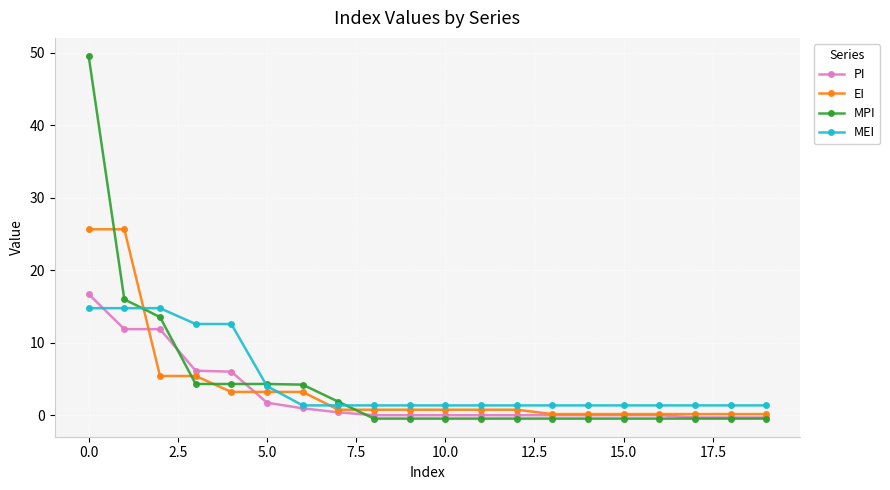

What is the highest value of the MPI series?

49.6